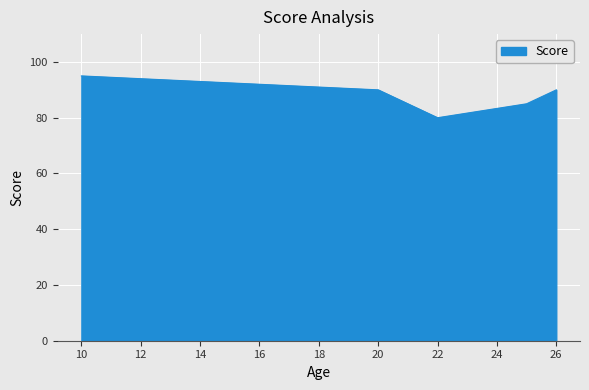

What is the difference between the second highest and minimum values?

10